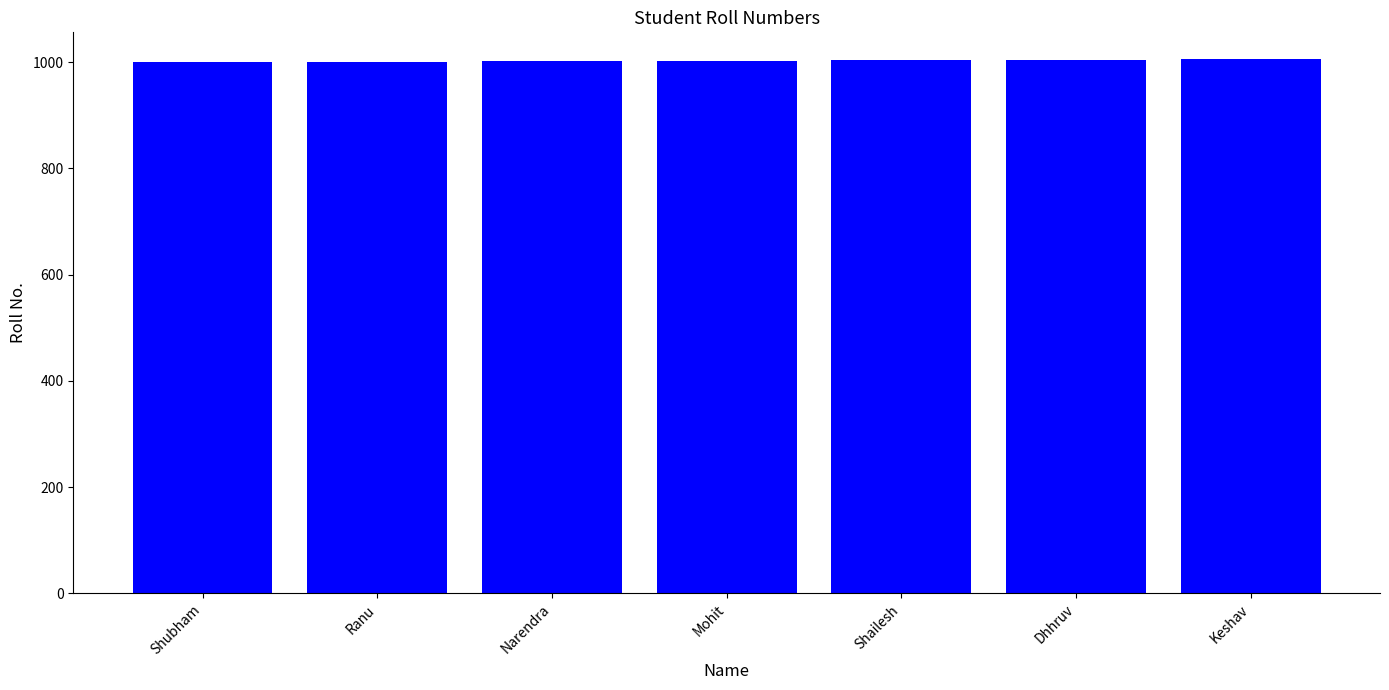

Count the number of data series in this chart.

1